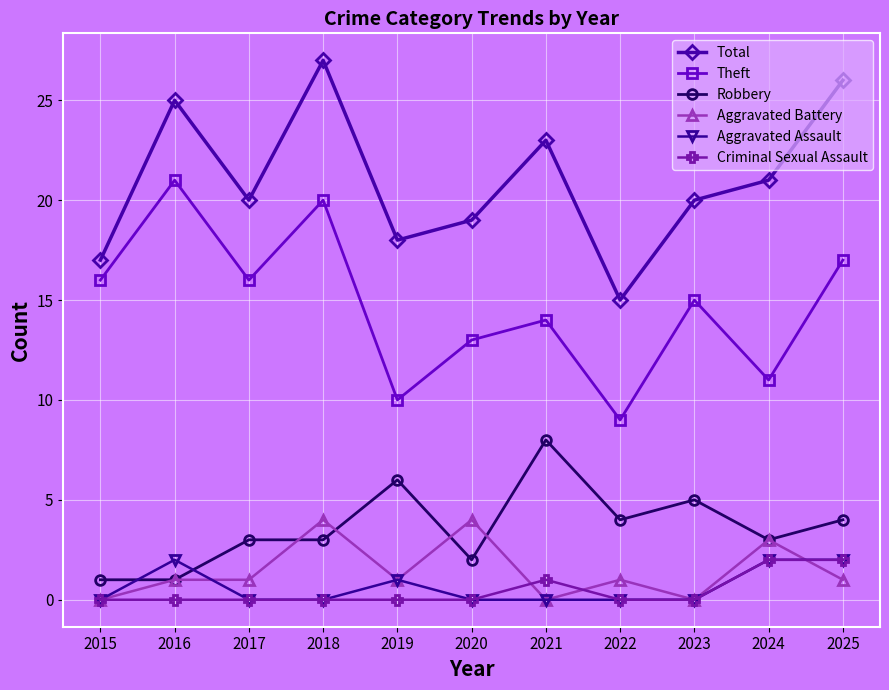

True or false: Theft and Aggravated Assault intersect in this chart.

False